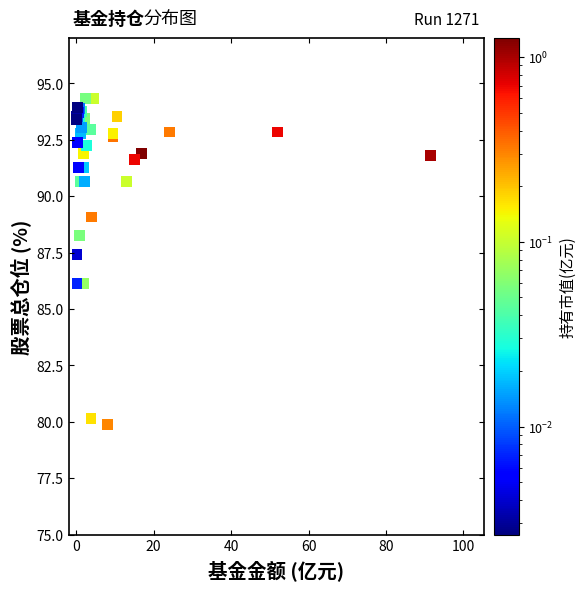

What Y value in the scatter plot is closest to 87?

87.4